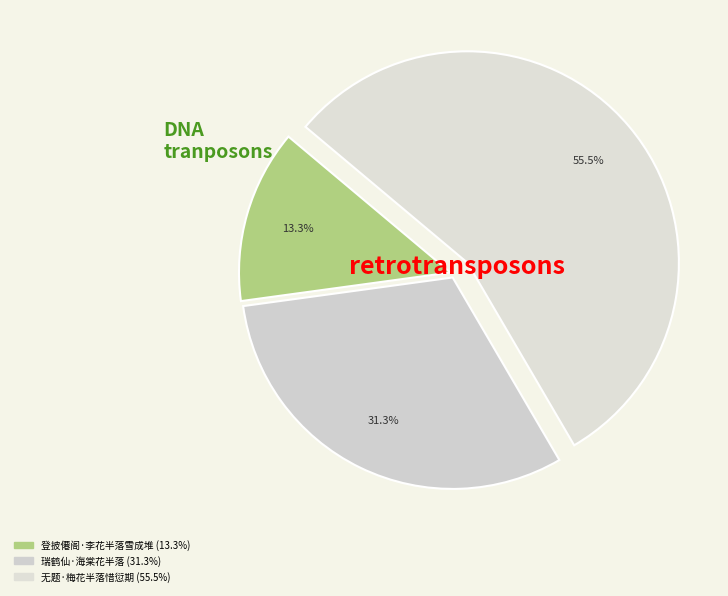

Approximately how many times larger is the value at 无题·梅花半落惜愆期 compared to 登披僊阁·李花半落雪成堆?

4.2